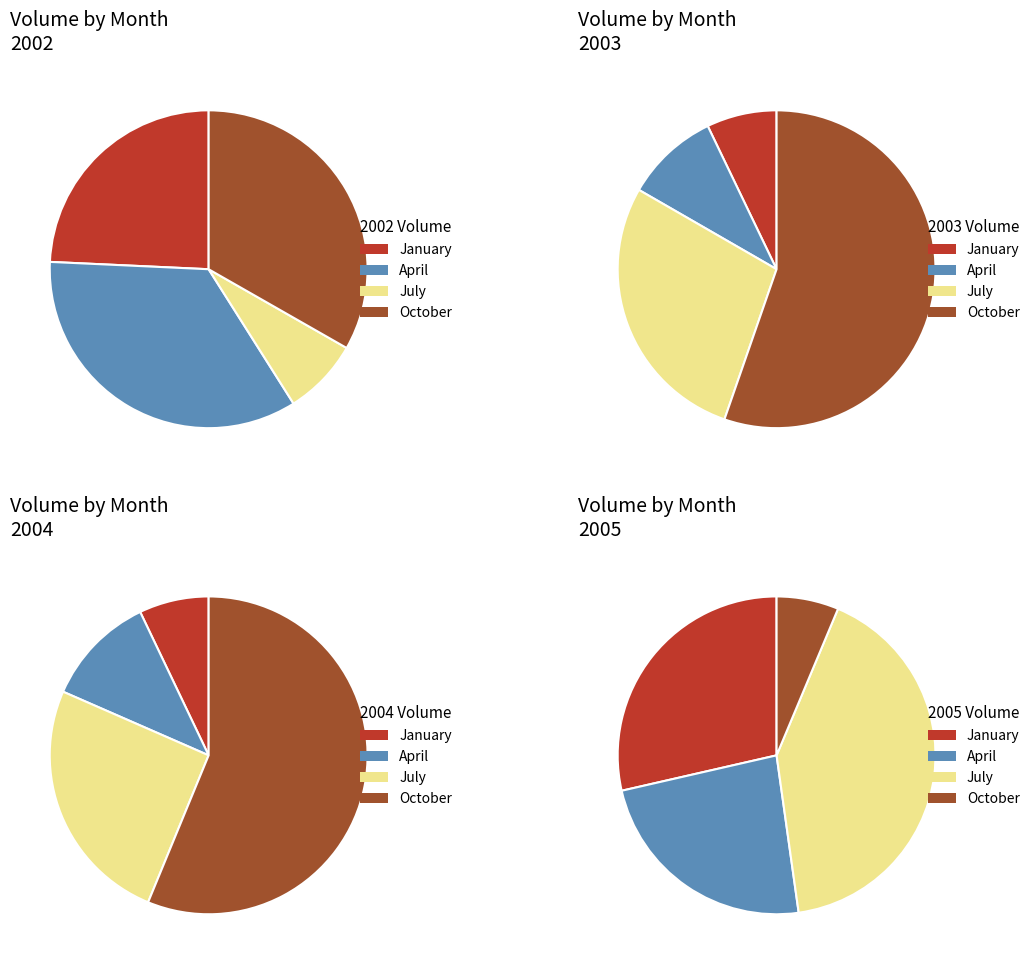

How many segments does this pie chart have?

4